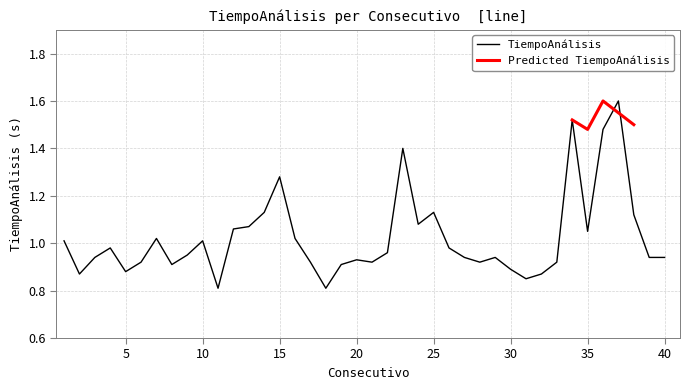

What is the sum of the values at 36 and 21?

2.4